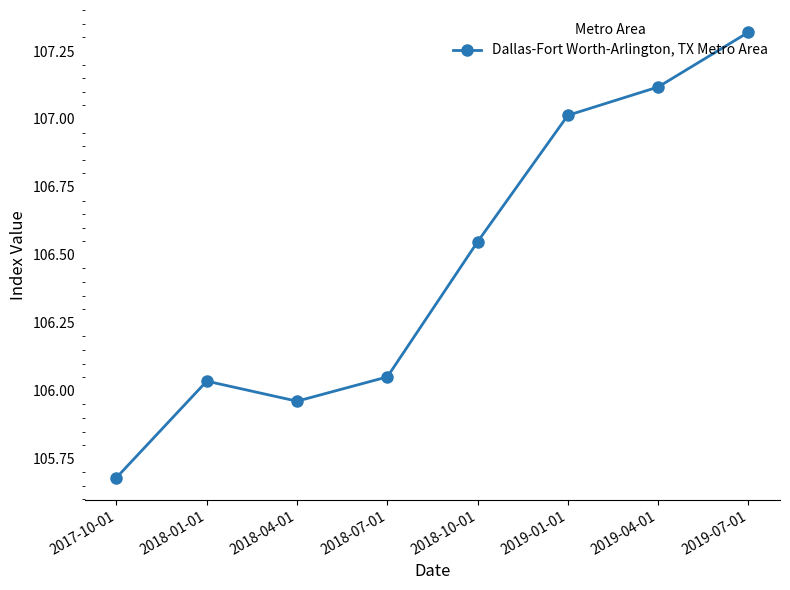

What is the difference between the maximum and minimum values?

1.6